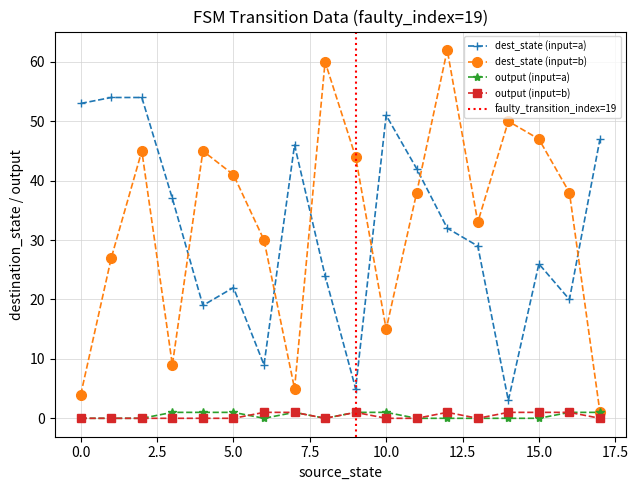

True or false: dest_state (input=a) and output (input=b) cross at least once.

False